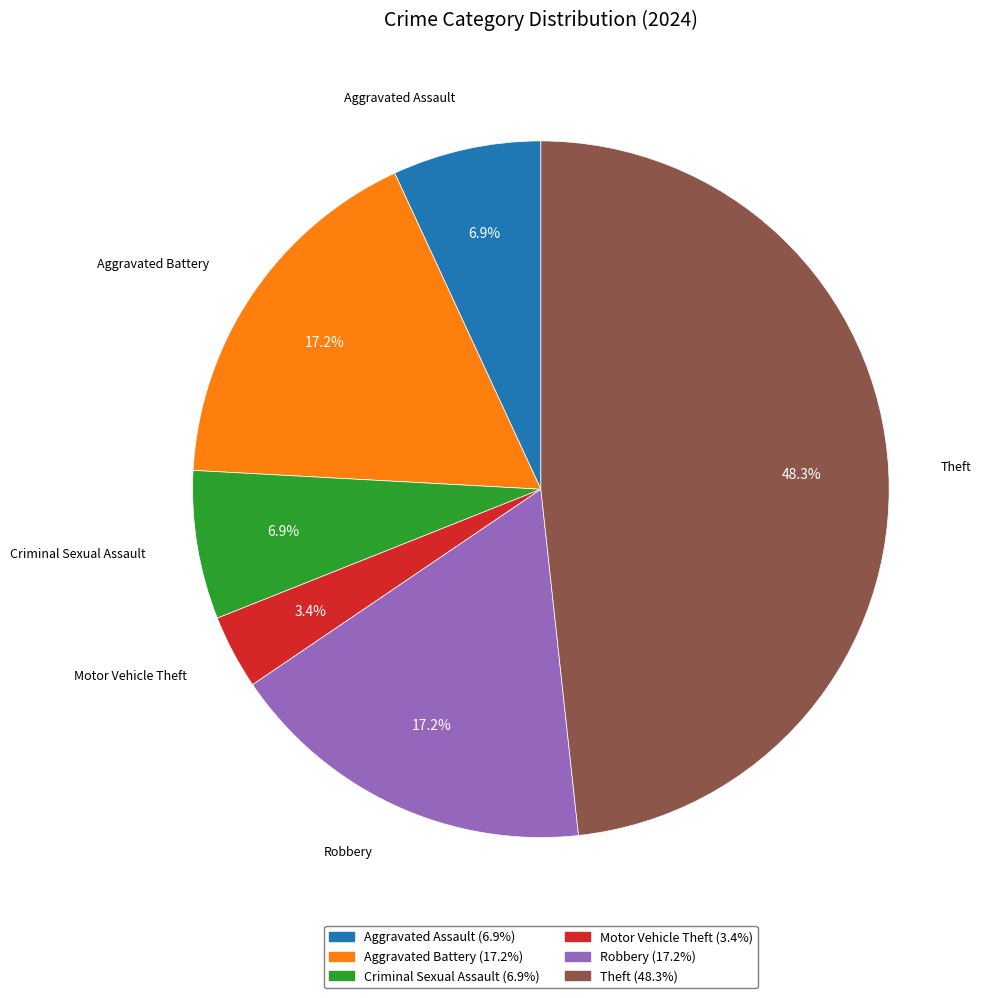

Does Robbery account for over 50% of the chart?

No